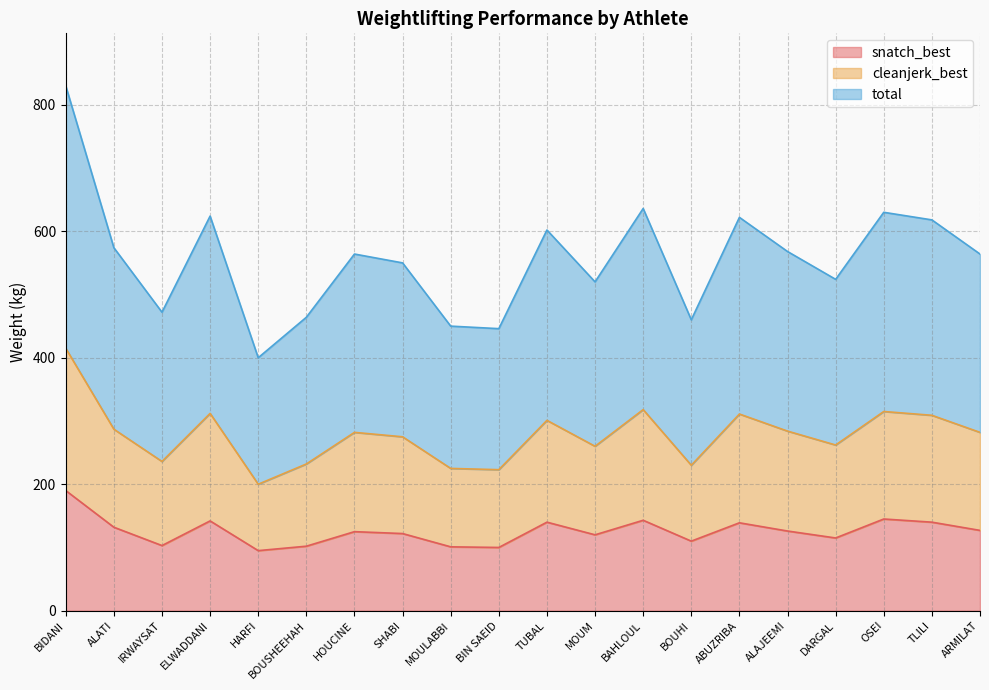

Does the chart have visible grid lines?

Yes